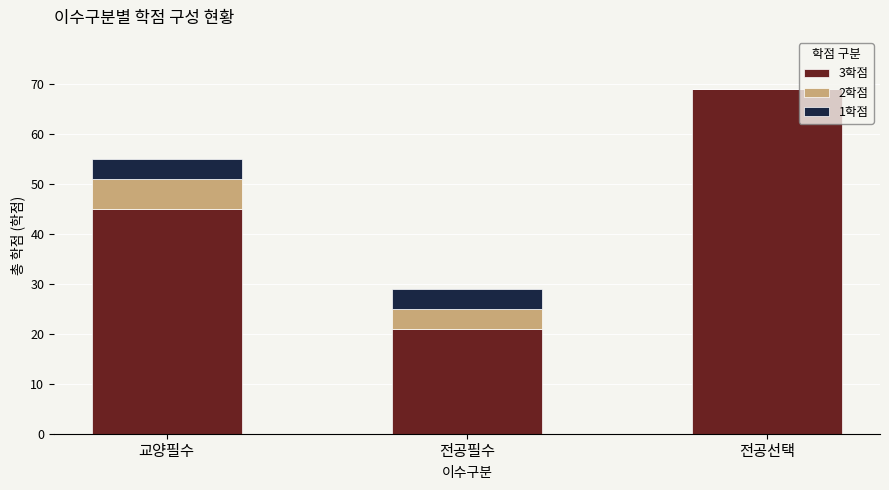

What is the total value across all series at 교양필수?

55